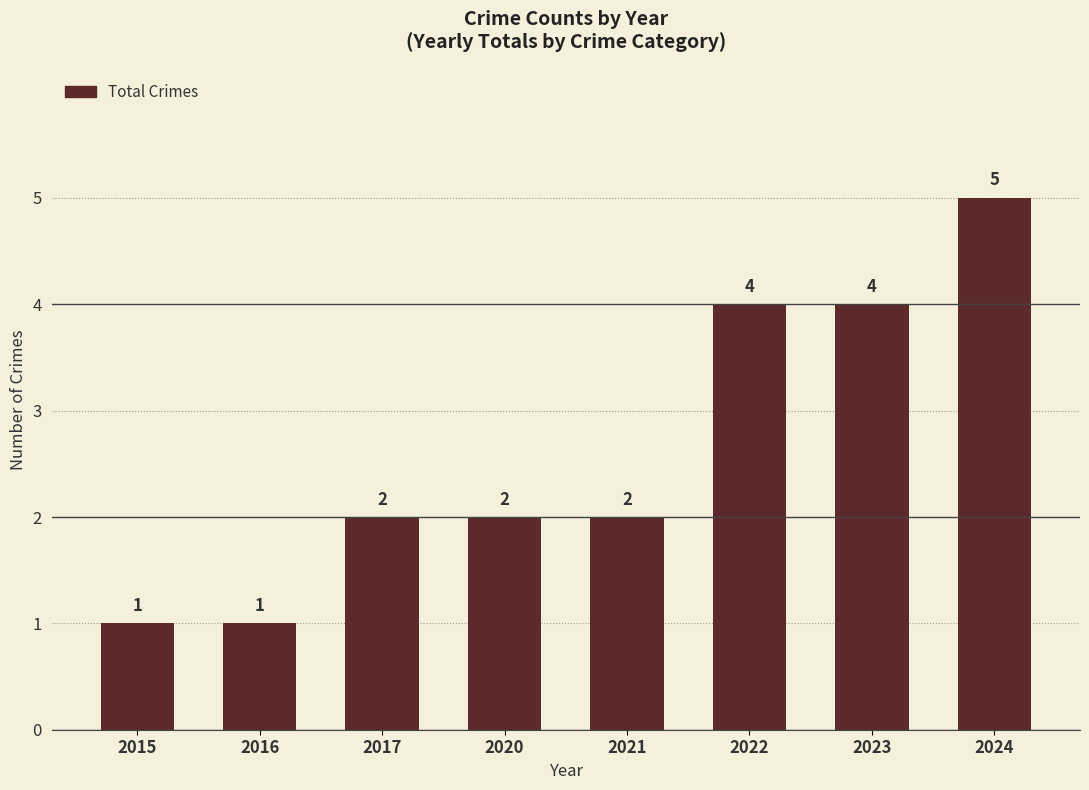

What is the ratio of the value at 2022 to the value at 2024?

0.8